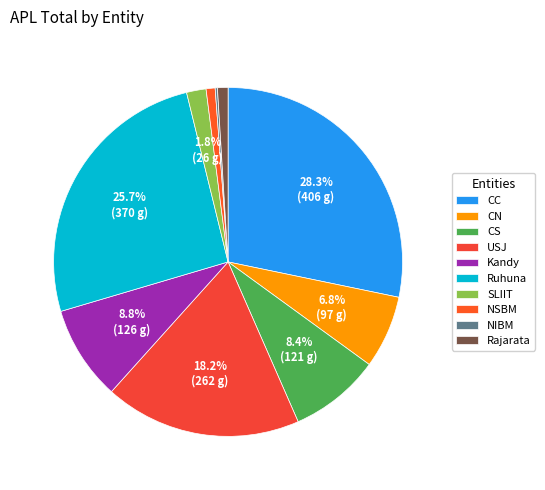

What is the ratio of the value at CS to the value at NSBM?

10.1